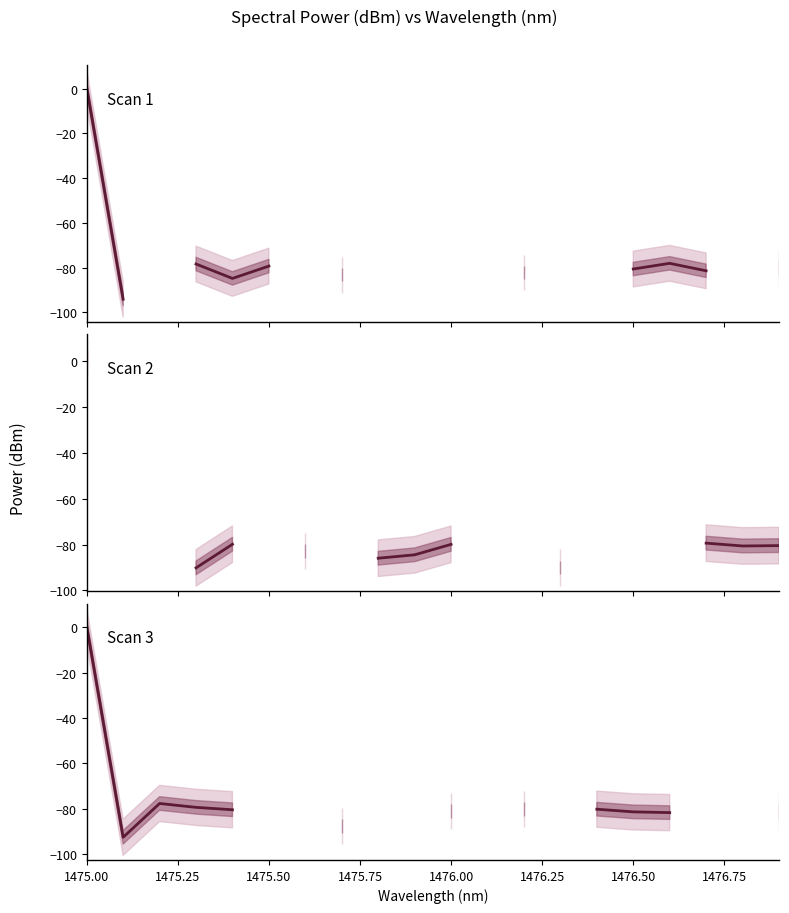

What is the difference between the highest and lowest values at 1475.75?

11.8